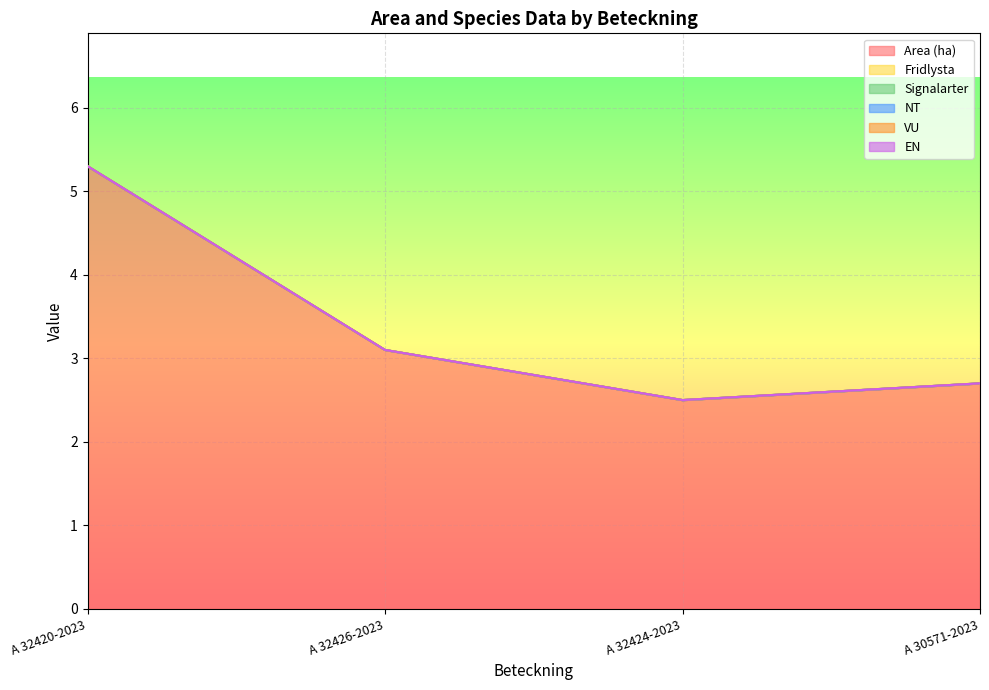

At which label is Area (ha) closest to 3?

A 32426-2023